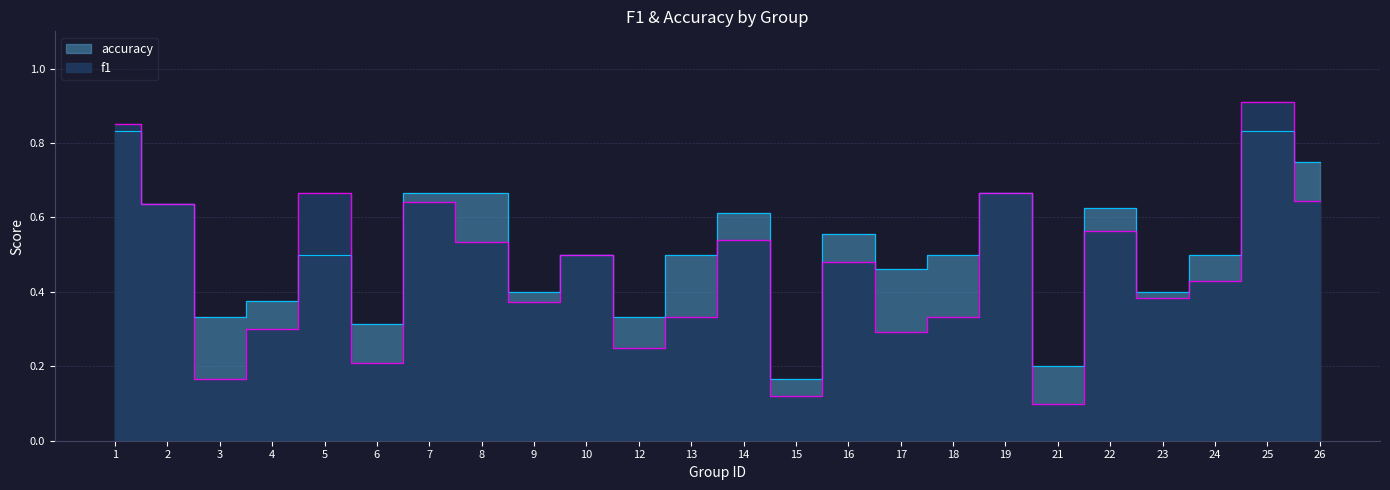

What is the value of the f1 point at the 3rd from the left?

0.2